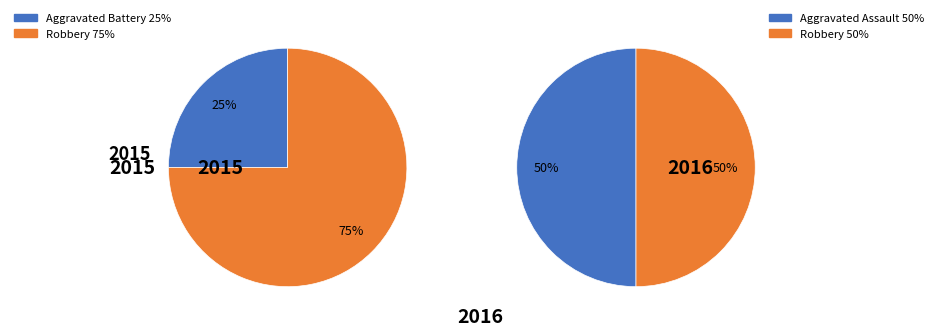

Is there a majority slice in this chart?

Yes